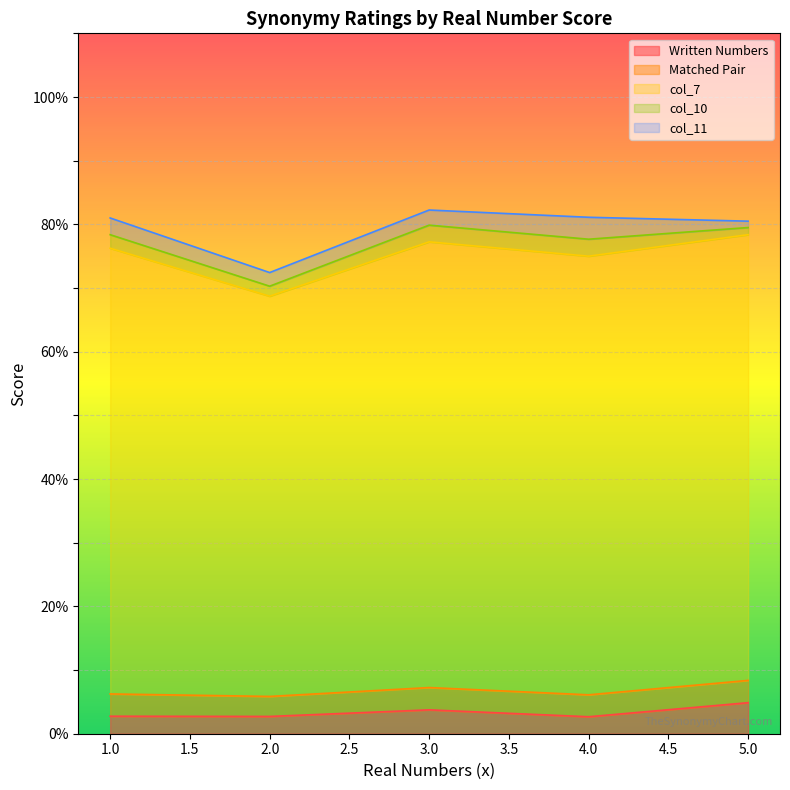

What is the total value across all series at 4.0?

81.1